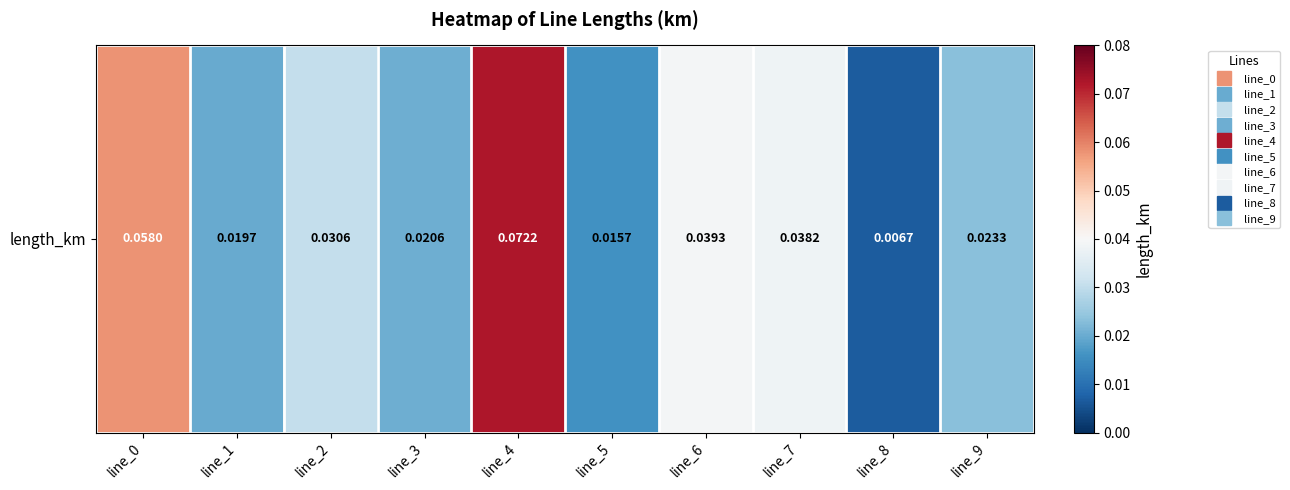

Rank the categories by value from lowest to highest.

line_8, line_5, line_1, line_3, line_9, line_2, line_7, line_6, line_0, line_4